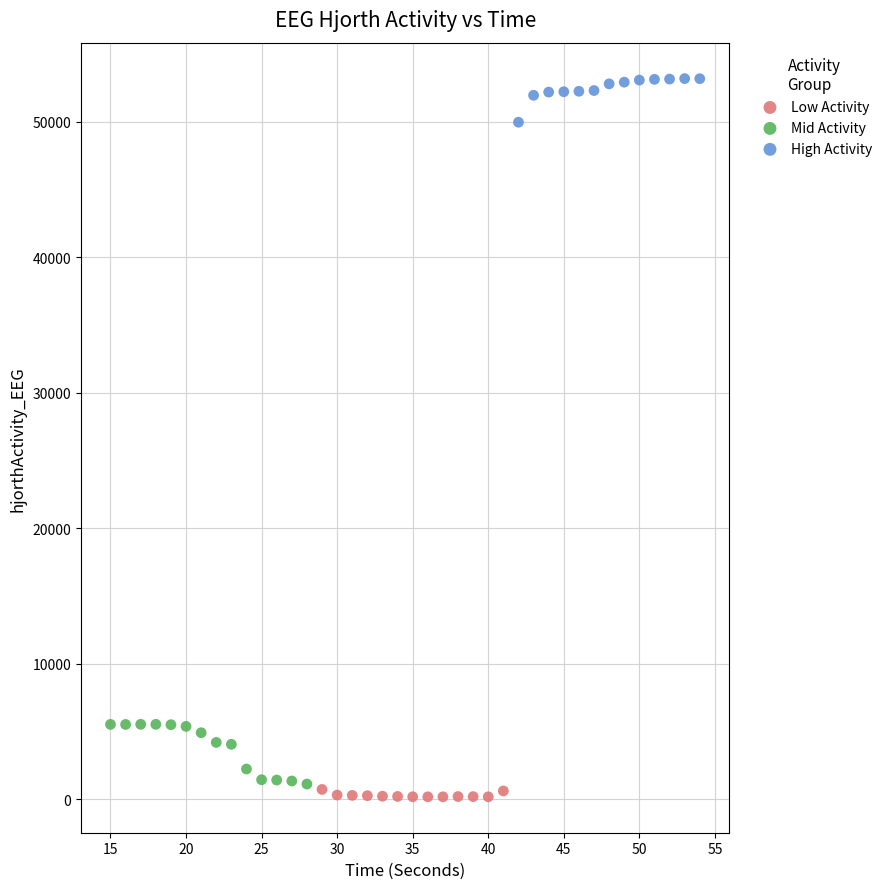

Which series contains the highest Y value?

High Activity